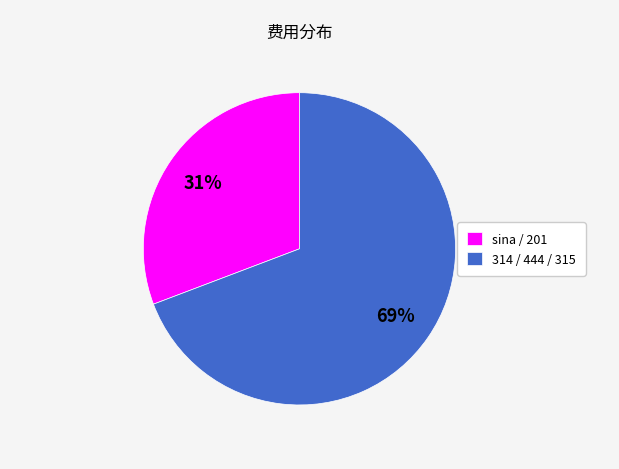

What percentage is the sina / 201 slice, to the nearest percent?

31%